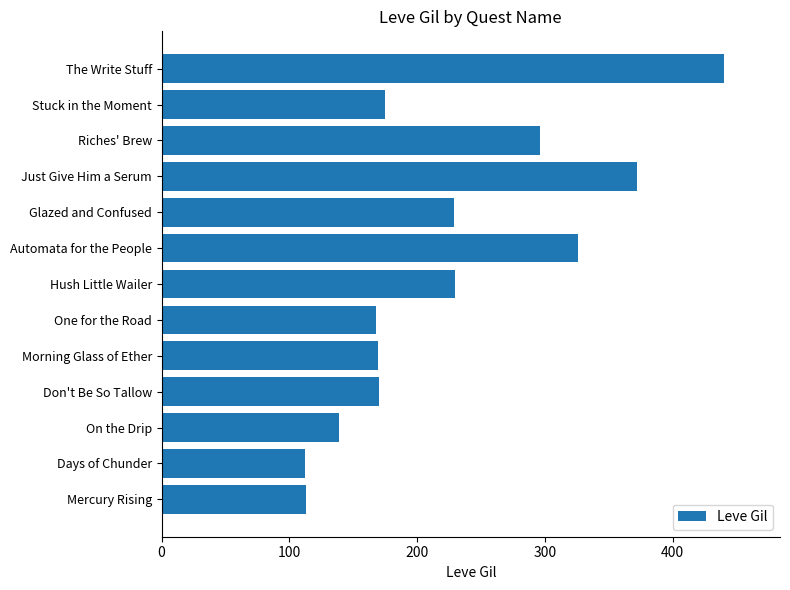

What is the sum of the values at Hush Little Wailer and Don't Be So Tallow?

400